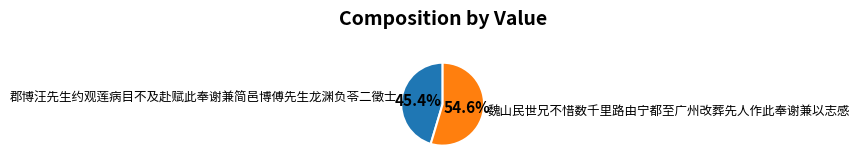

To the nearest percent, what is the difference between the largest and smallest slice percentages?

9%